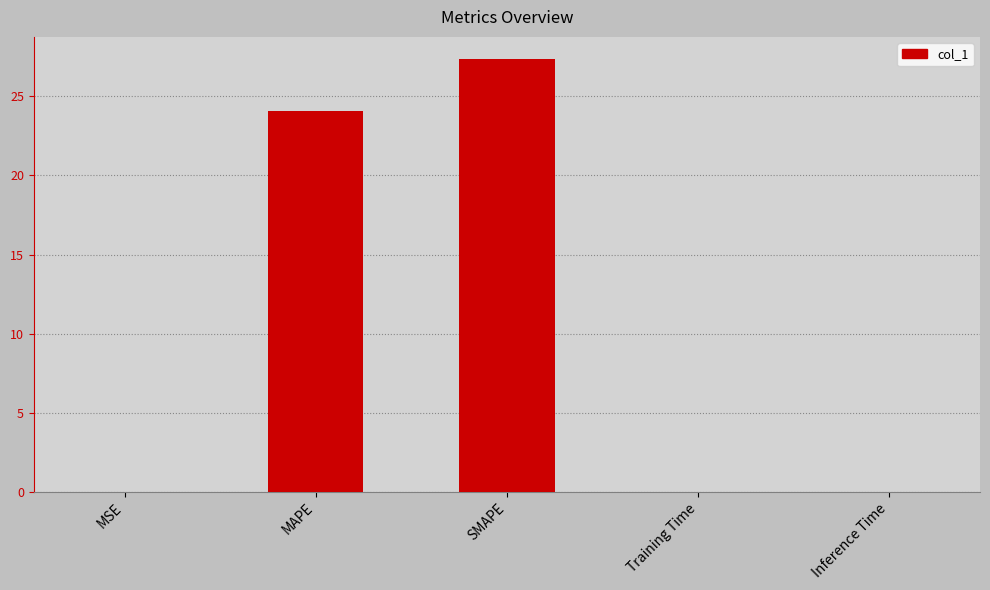

Read the value at MAPE.

24.1